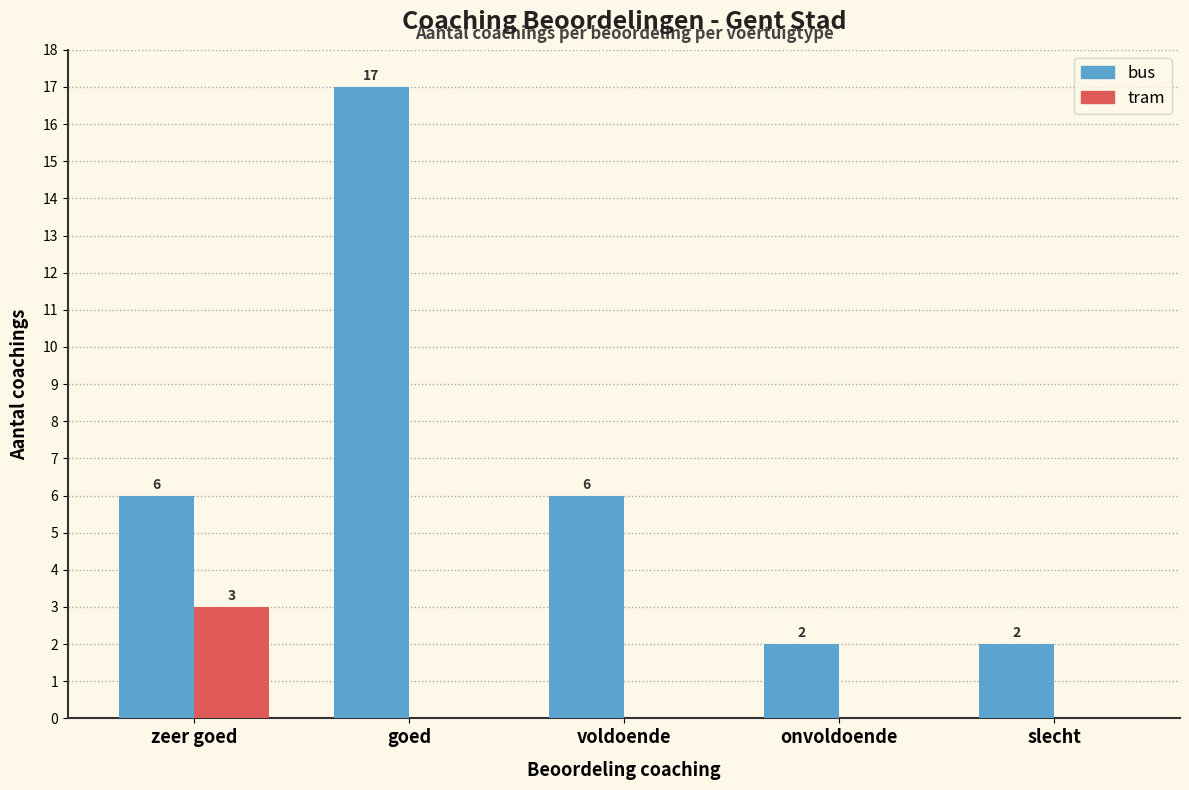

Which series has the widest spread of values?

bus